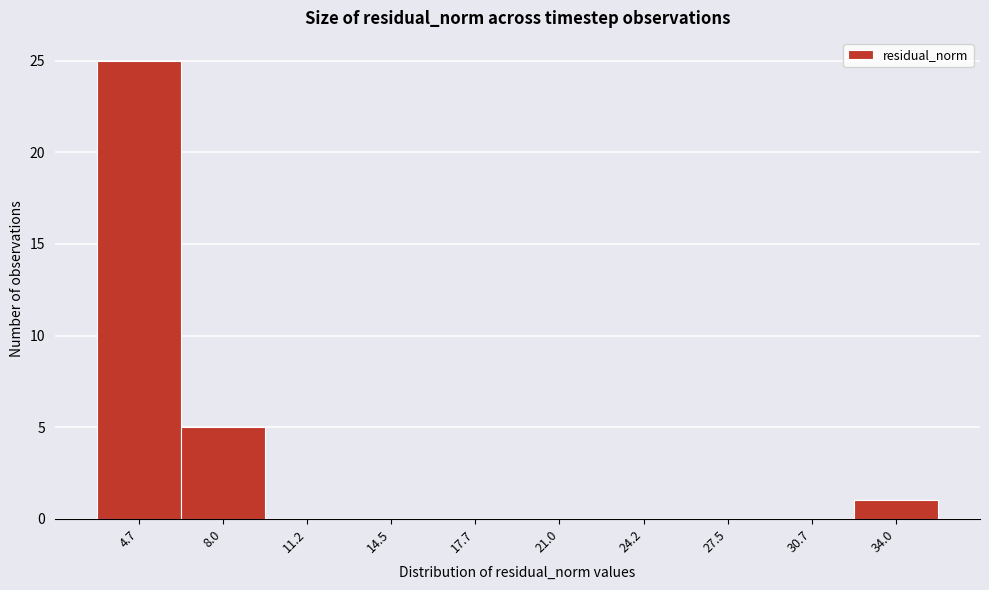

Reading right to left, what are all the values shown in this chart?

34.0=1	30.7=0	27.5=0	24.2=0	21.0=0	17.7=0	14.5=0	11.2=0	8.0=5	4.7=25